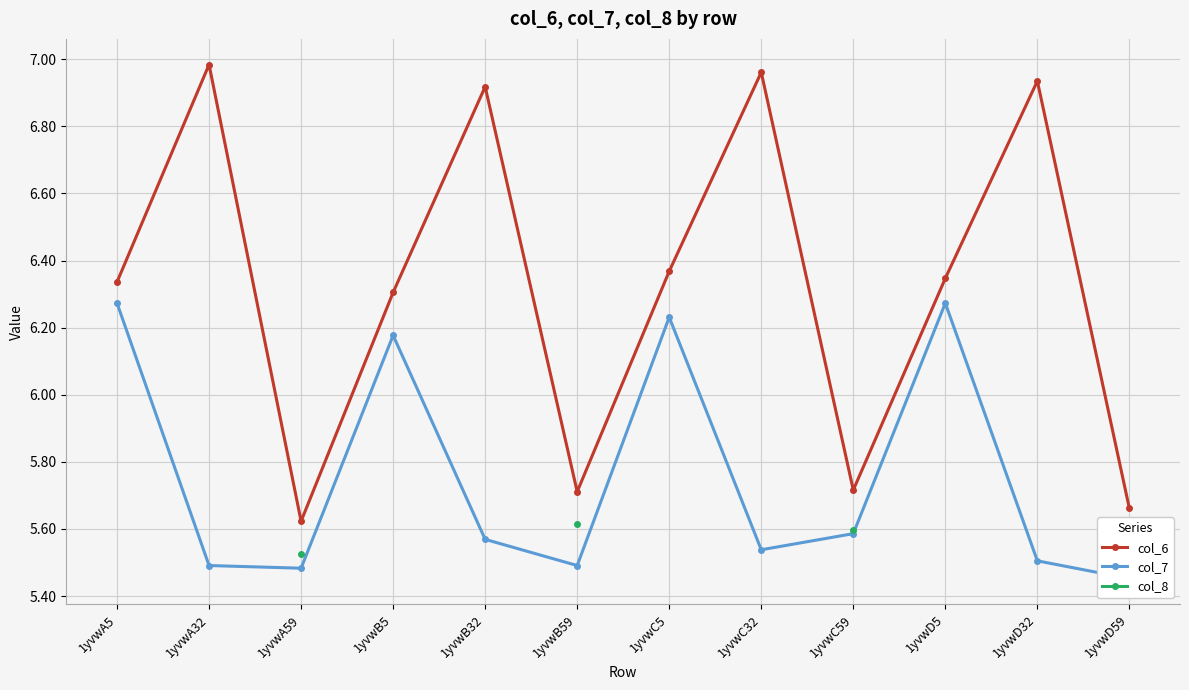

Is it true that col_6 equals 10.4 at 1yvwD5?

False